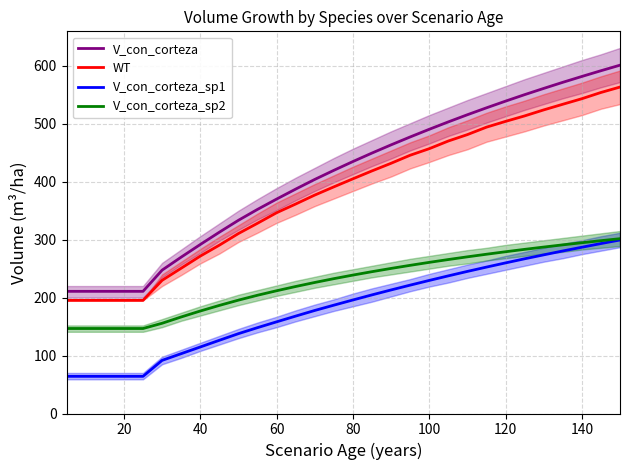

The value of V_con_corteza_sp2 at 100 is 91.5. True or false?

False